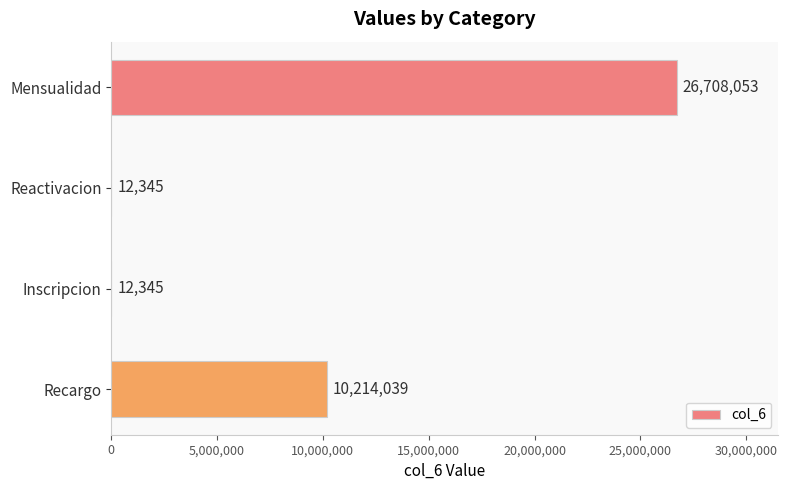

What is the greatest value displayed?

26708053